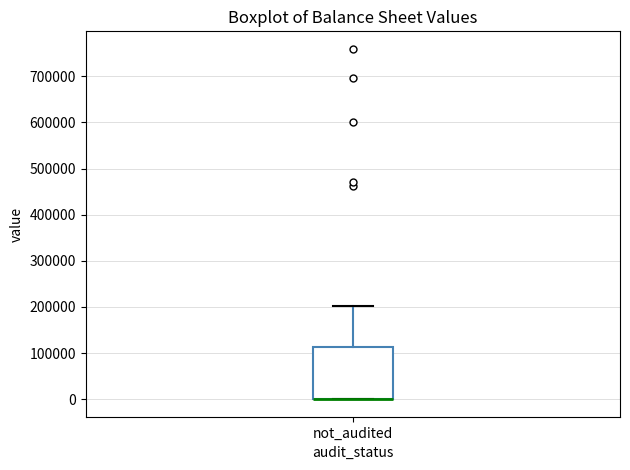

Where does the upper whisker of the box for not_audited end on the y-axis? The values are not printed on the chart, so give them approximately, as read against the axis.

200000